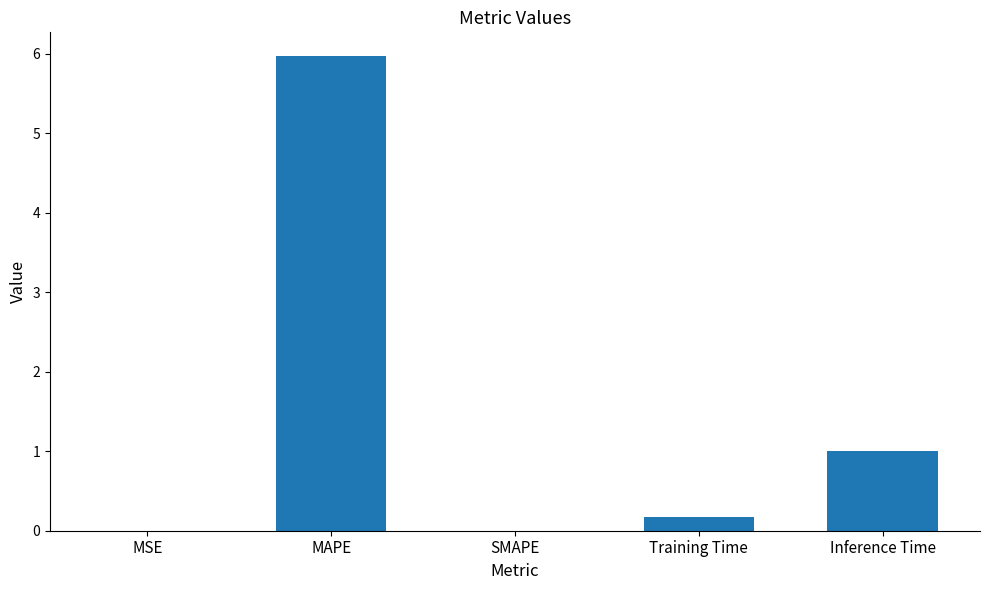

What is the sum of all values?

7.1